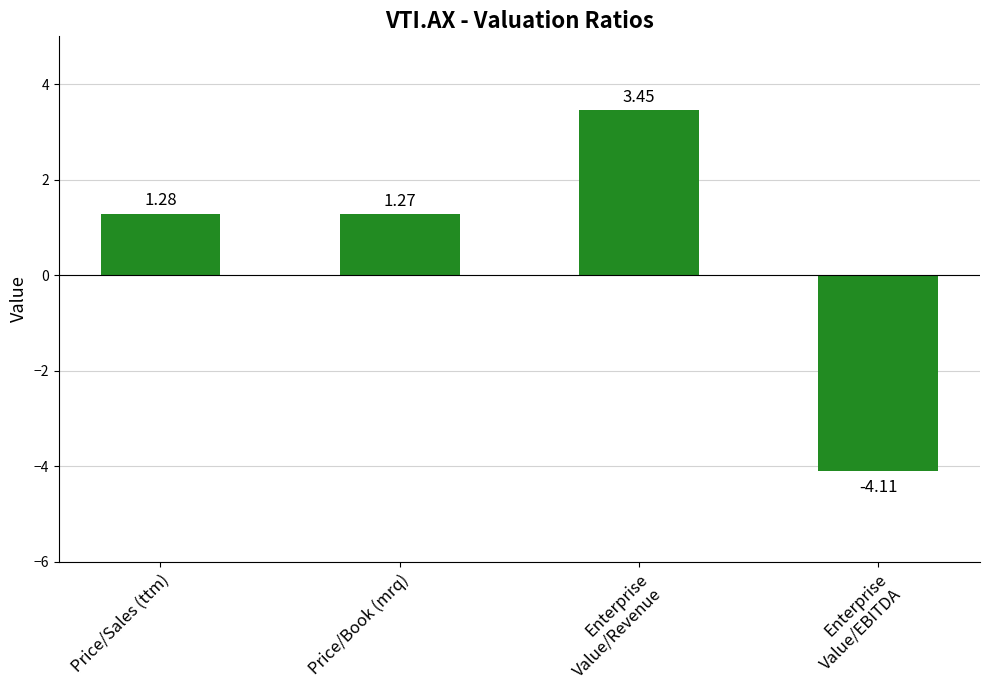

Where does the data first go above 1?

Price/Sales (ttm)